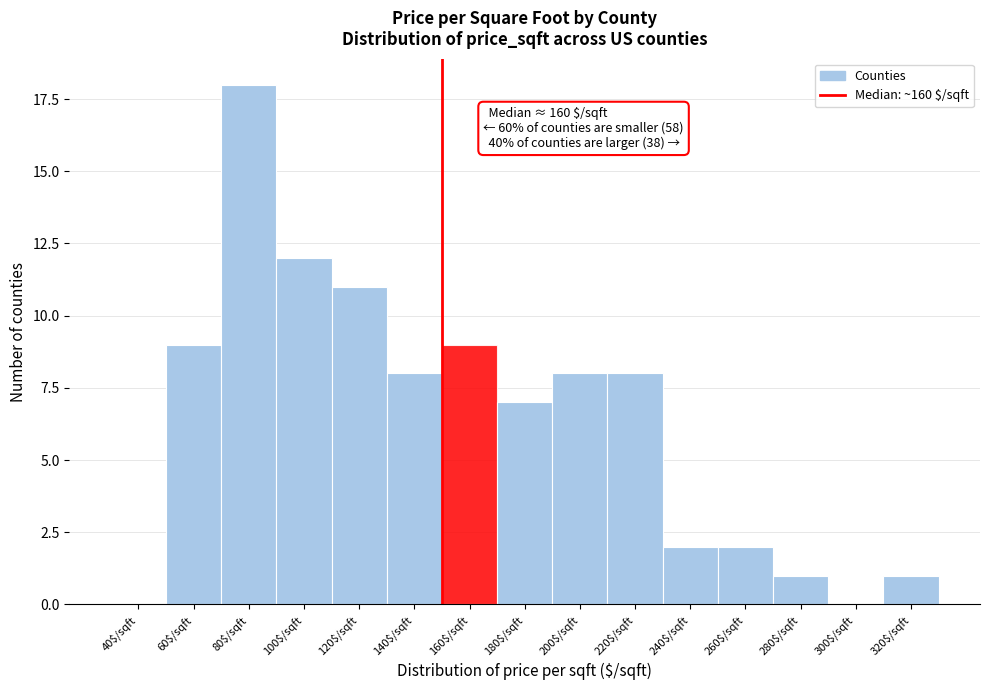

True or false: the data shows 2 at 260$/sqft.

True